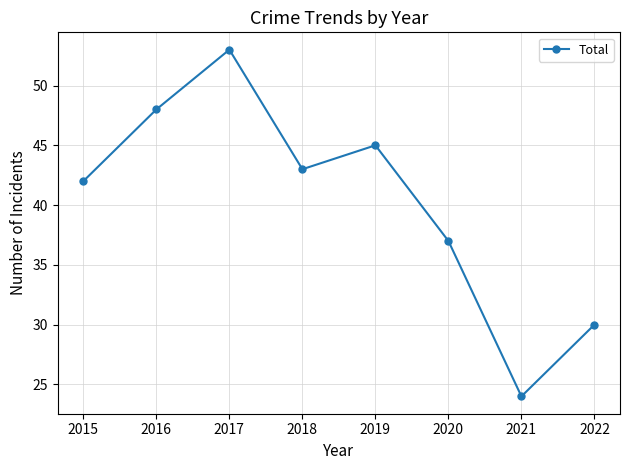

Does the chart display data point markers on the line(s)?

Yes